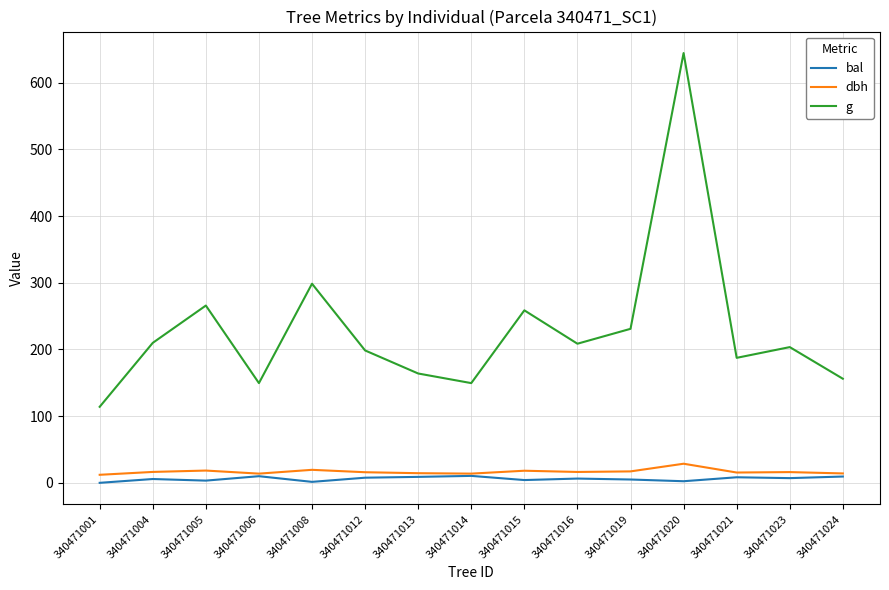

At 340471020, list the series in order from smallest to largest.

bal, dbh, g